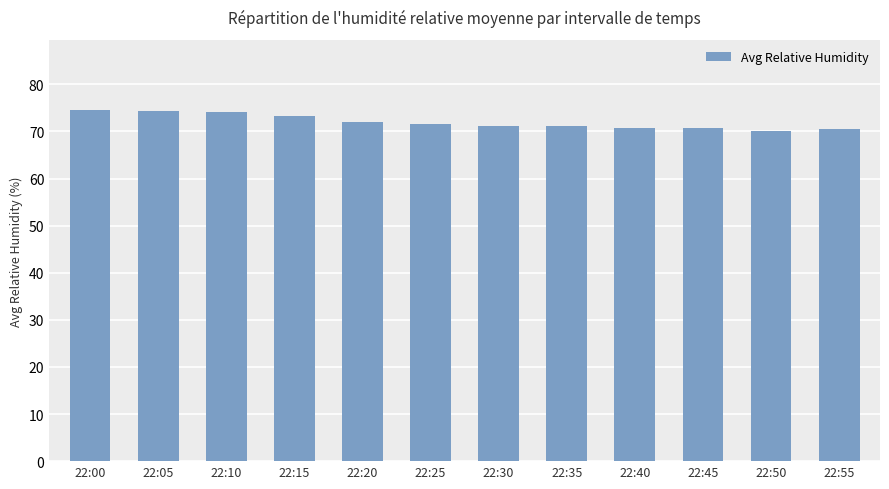

What is the greatest value displayed?

74.6